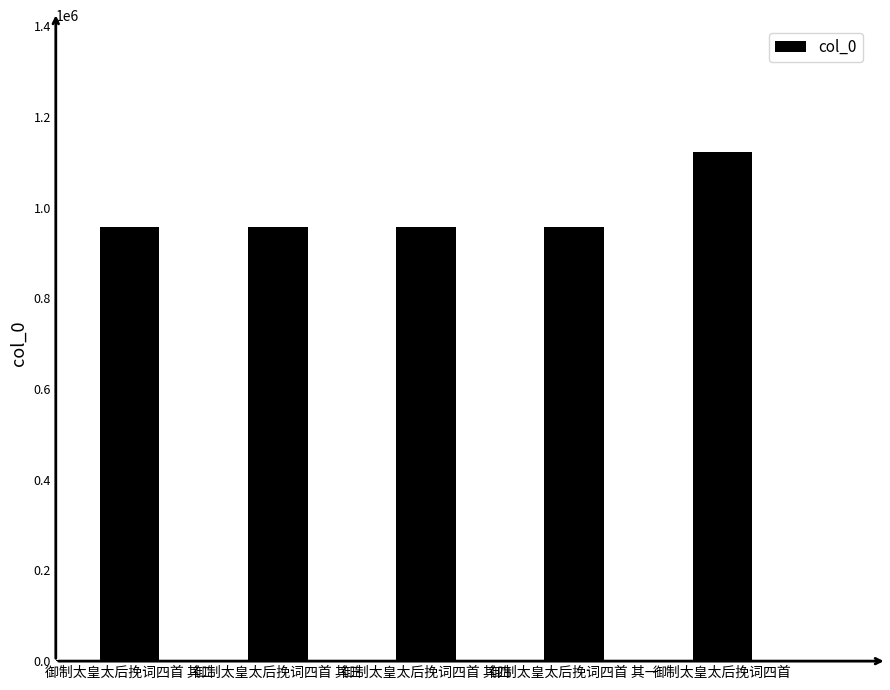

The chart shows a value of 1121926 at 御制太皇太后挽词四首. True or false?

True